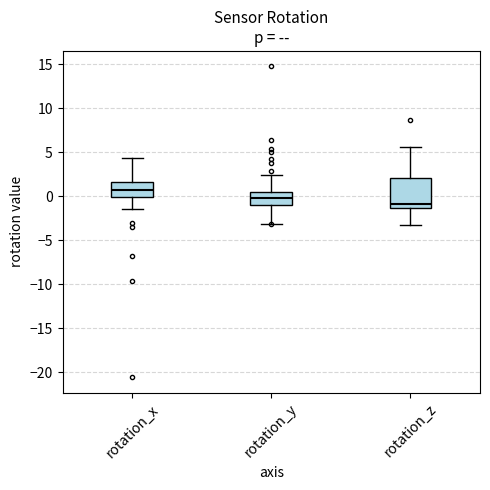

Where does the upper whisker of the box for rotation_x end on the y-axis? The values are not printed on the chart, so give them approximately, as read against the axis.

4.5